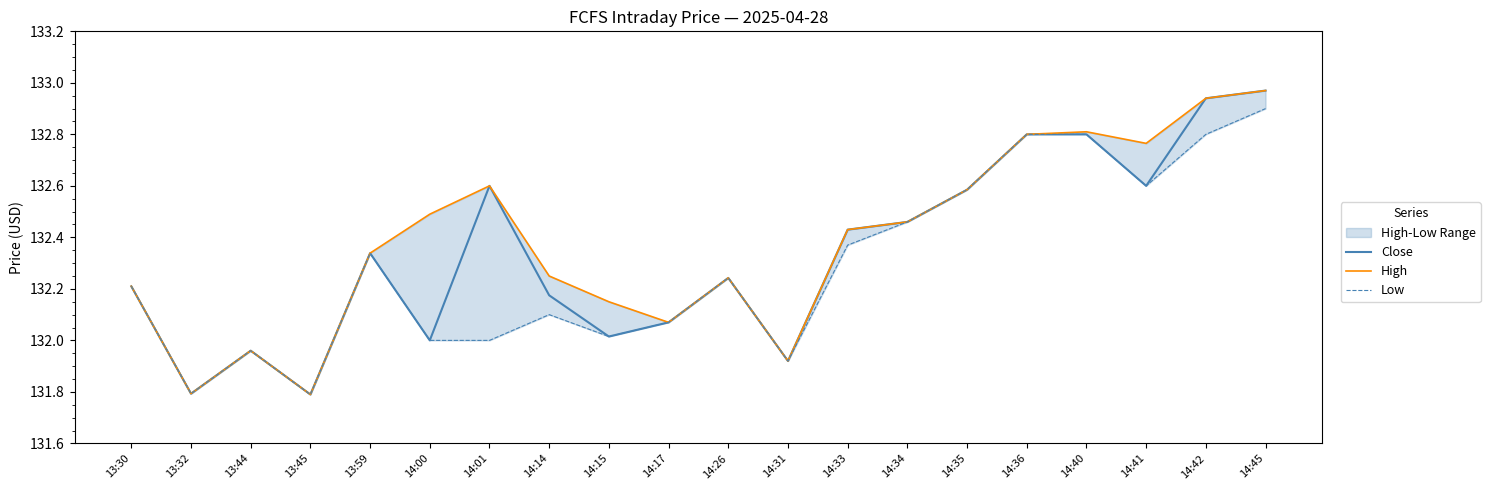

How many interior local peaks does the High series have?

4